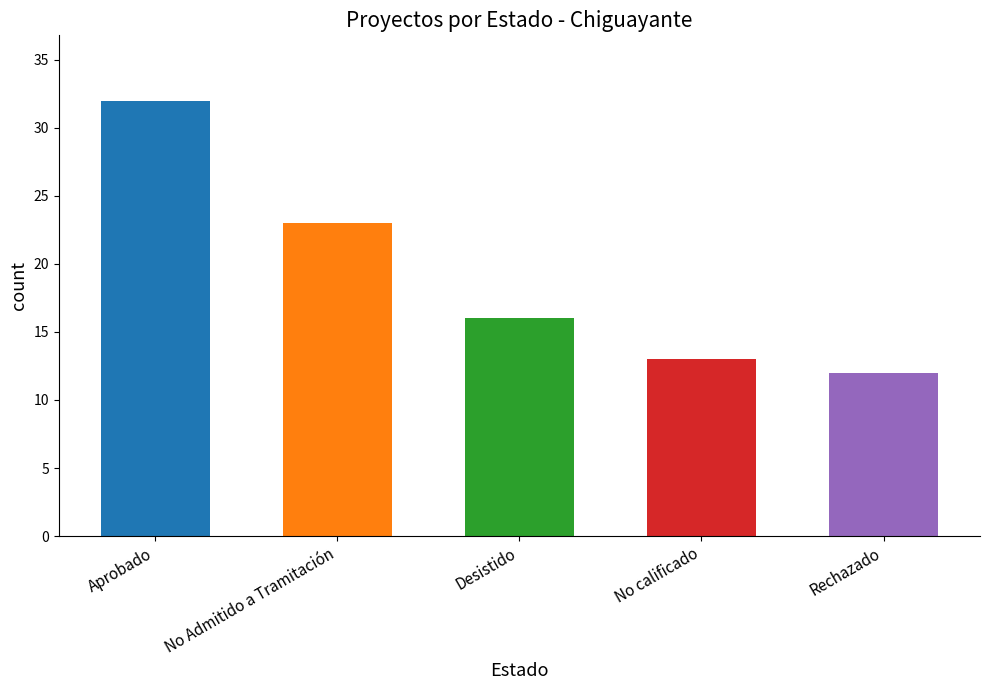

What is the maximum value shown in the chart?

32